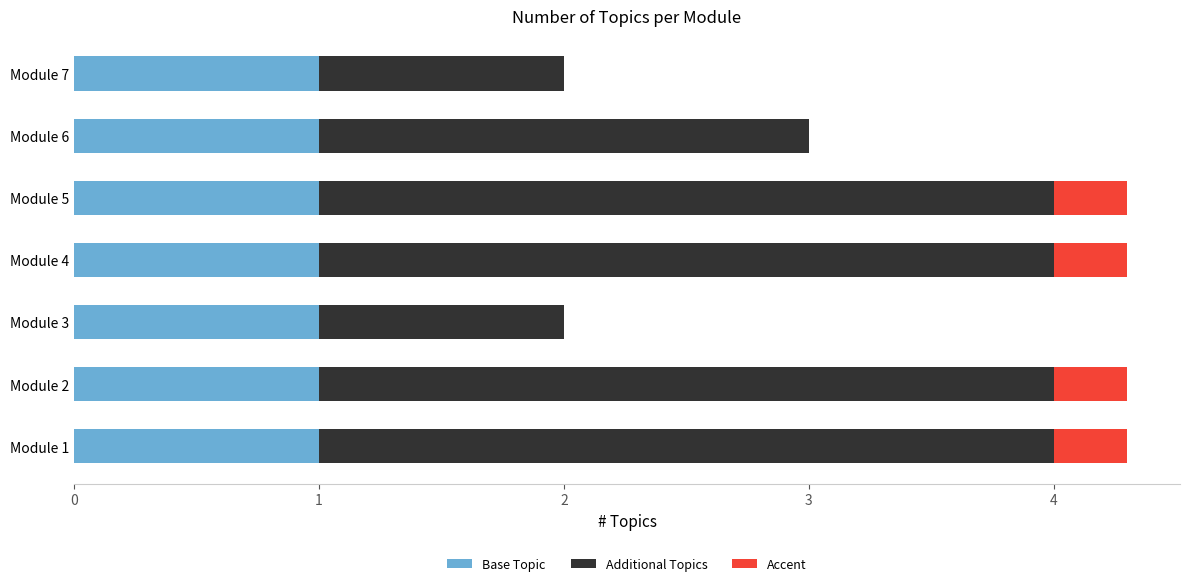

How many categories are shown in the chart?

7